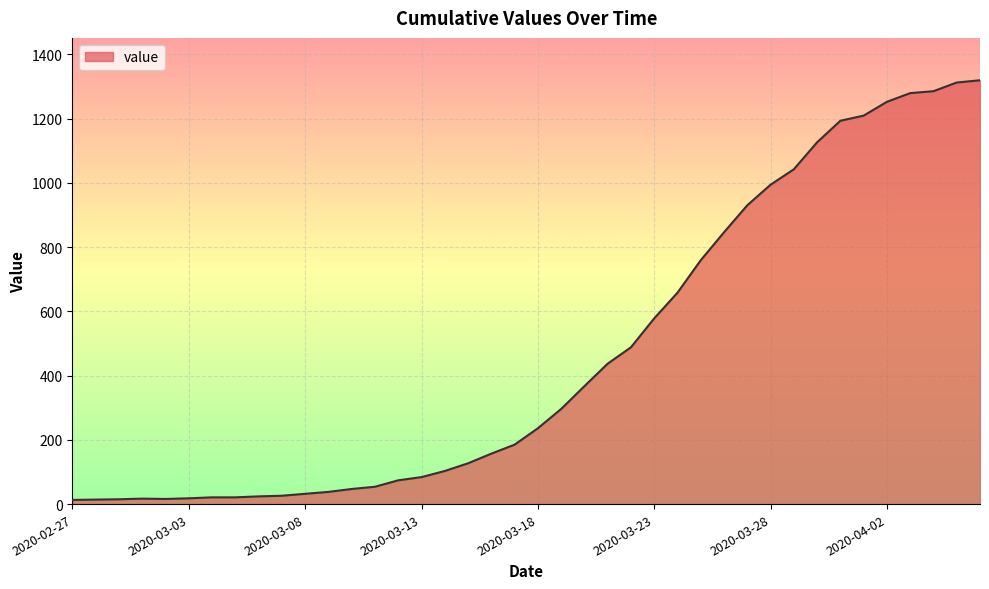

What is the greatest value displayed?

1319